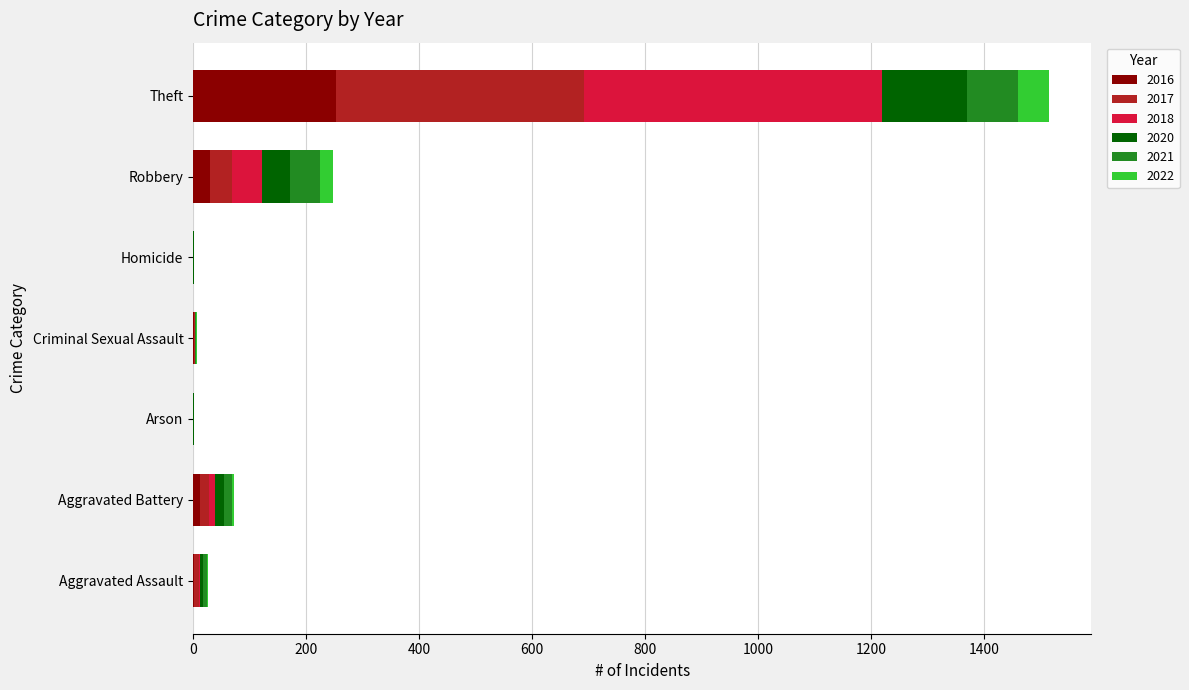

What is the highest value of the 2016 series?

253